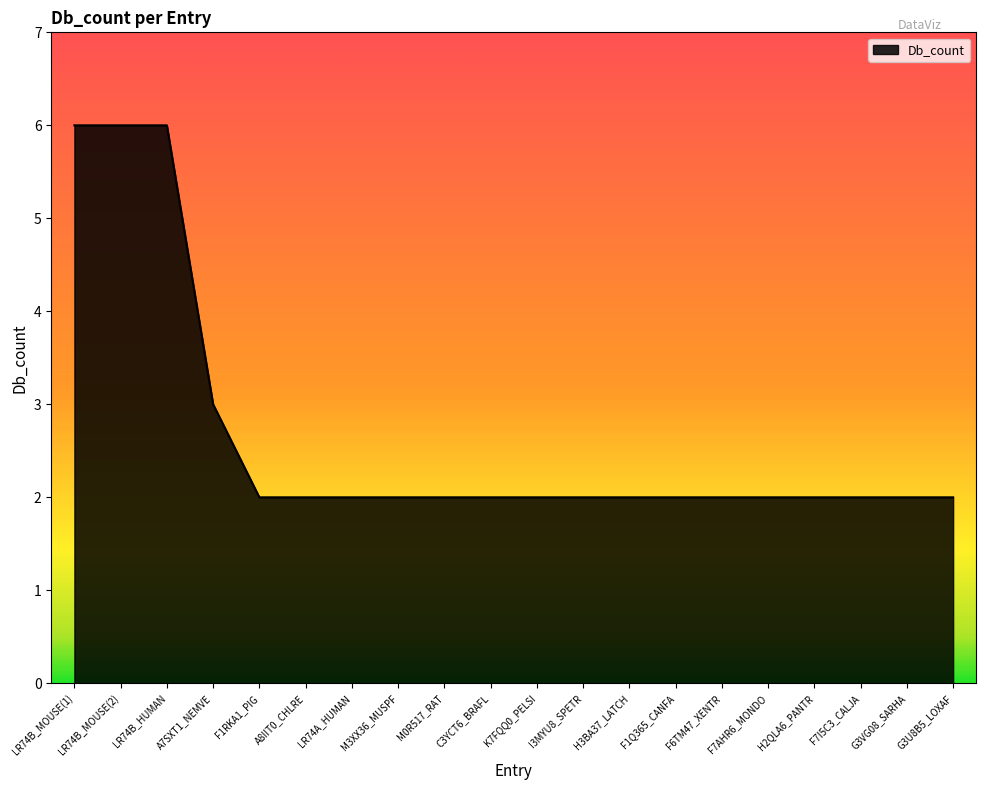

Reading left to right, extract all data points from this chart.

6	6	6	3	2	2	2	2	2	2	2	2	2	2	2	2	2	2	2	2